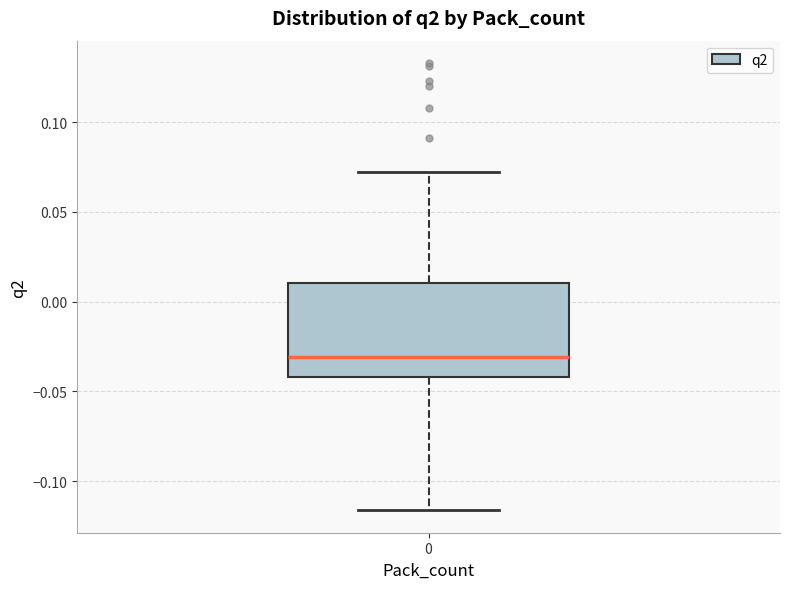

Read this box plot against the y-axis: the position of the median line, the range covered by the box, and the ends of both whiskers. The values are not printed on the chart, so give them approximately, as read against the axis.

median -0.030, box -0.040 to 0.010, whiskers -0.115 to 0.070